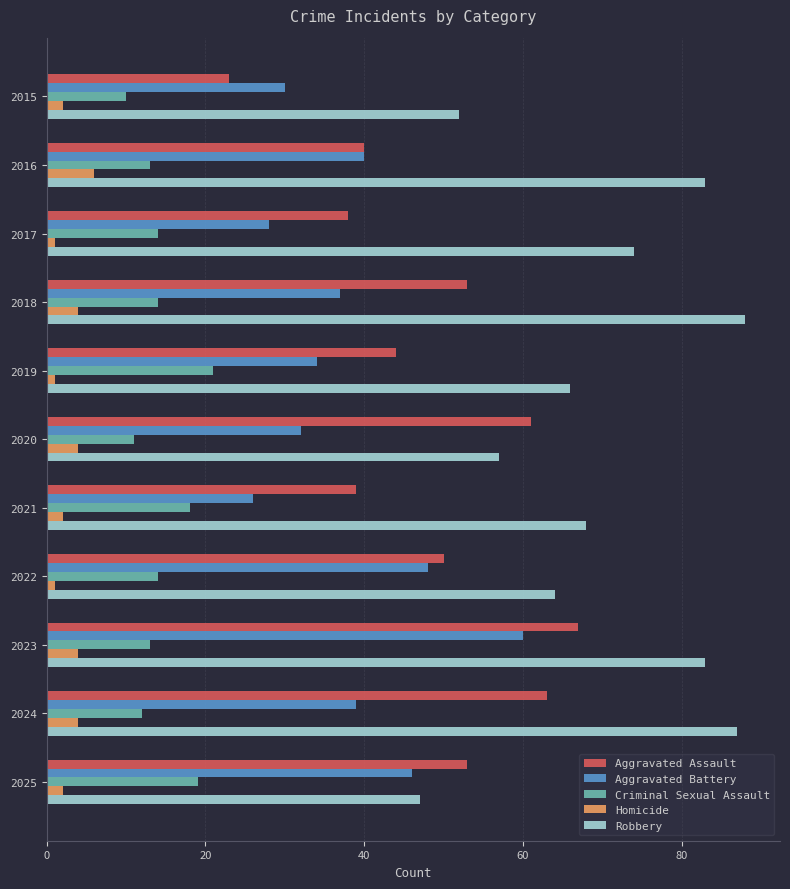

Read the Robbery value at 2018.

88